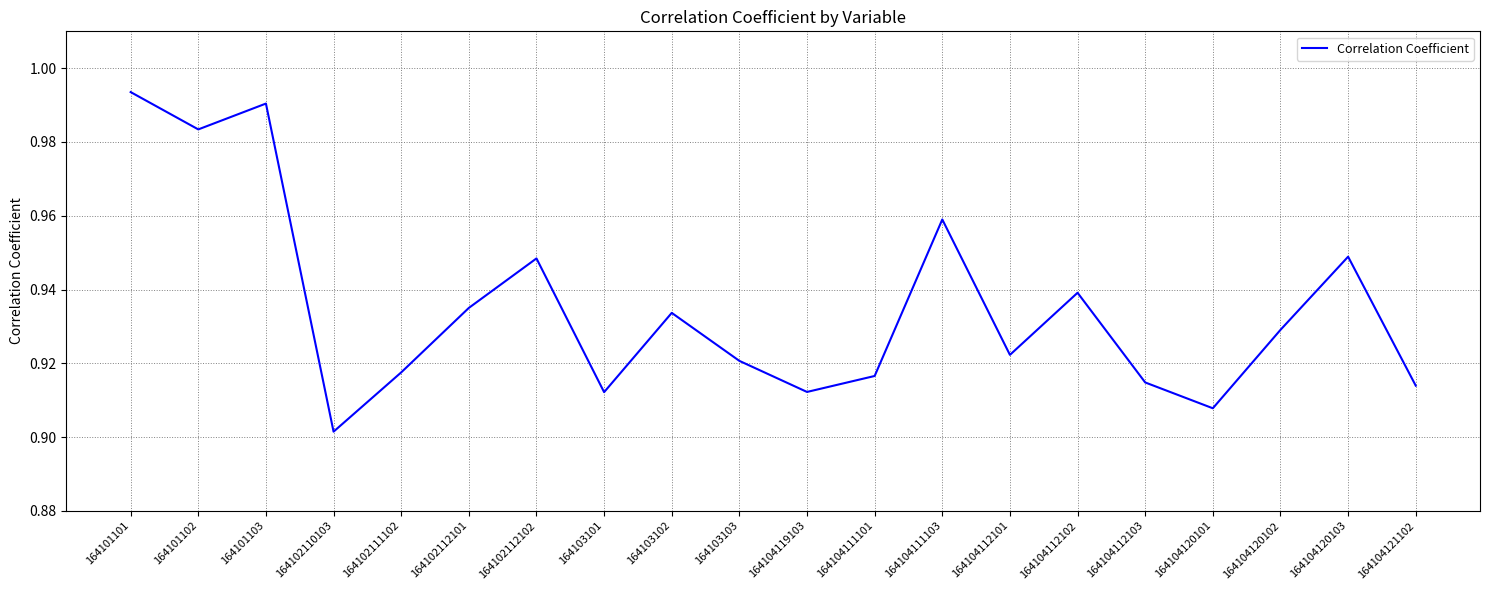

What is the sum of all values?

18.7